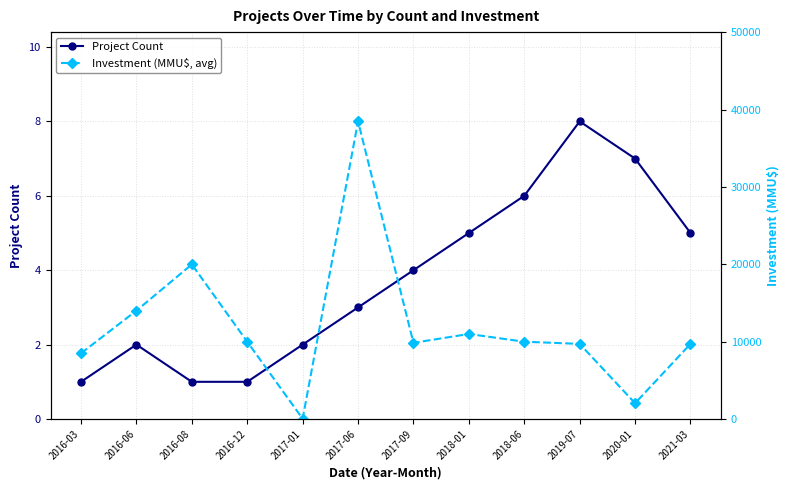

Reading right to left, list all the values displayed in this chart.

Project Count: 2021-03=5	2020-01=7	2019-07=8	2018-06=6	2018-01=5	2017-09=4	2017-06=3	2017-01=2	2016-12=1	2016-08=1	2016-06=2	2016-03=1
Investment (MMU$, avg): 2021-03=9720	2020-01=2045	2019-07=9720	2018-06=10000	2018-01=11000	2017-09=9855	2017-06=38500	2017-01=37	2016-12=10000	2016-08=20000	2016-06=14019	2016-03=8500